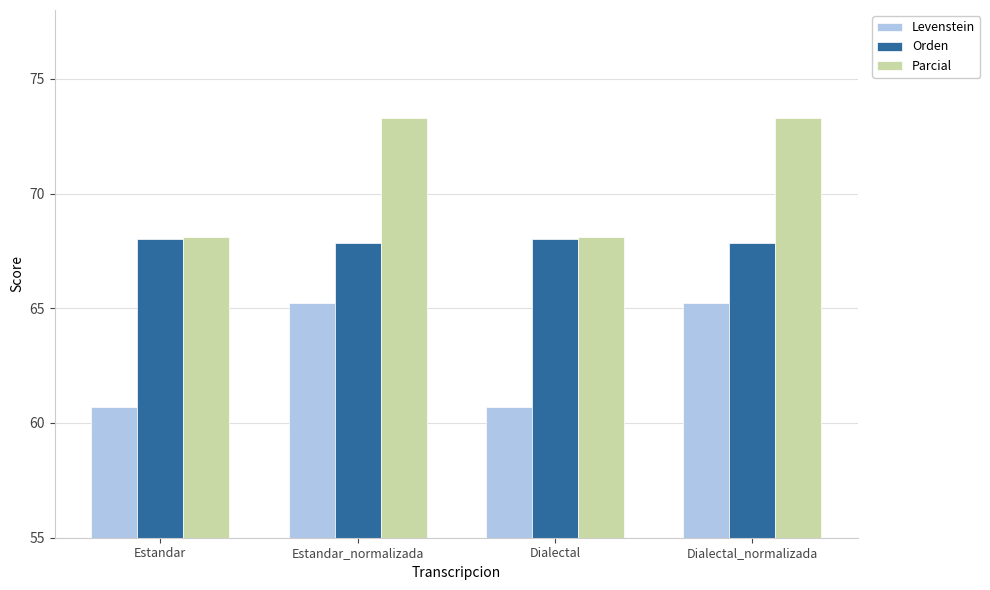

At how many categories does at least one series exceed 65?

4